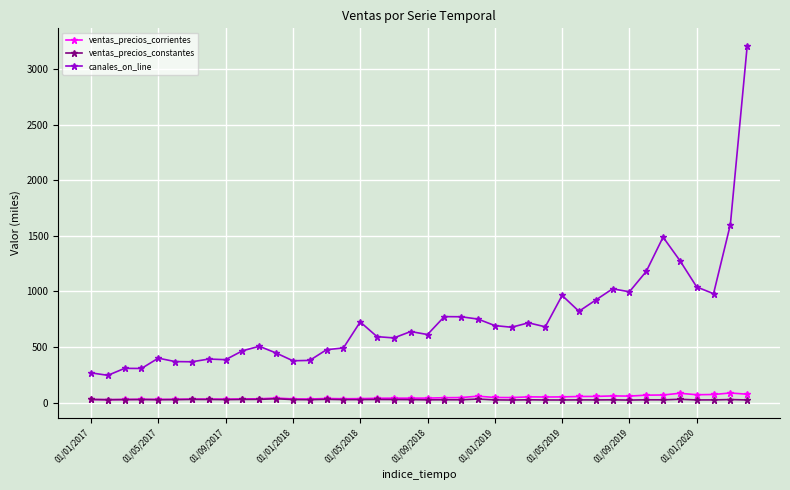

What is the highest value of the canales_on_line series?

3210.6